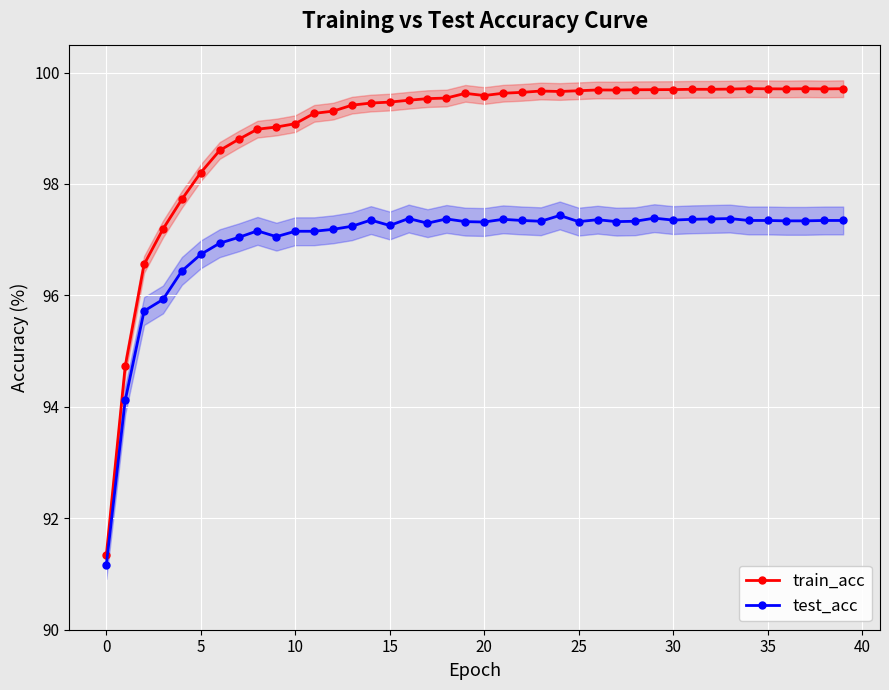

What is the difference between the second highest and second lowest values in the test_acc series?

3.3